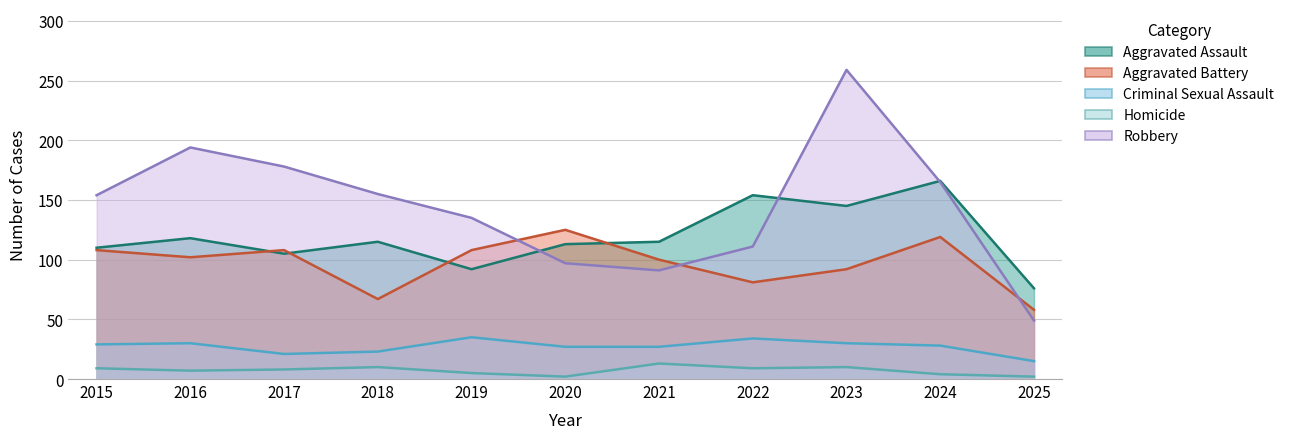

True or false: Robbery has more than 2 interior local peaks.

False